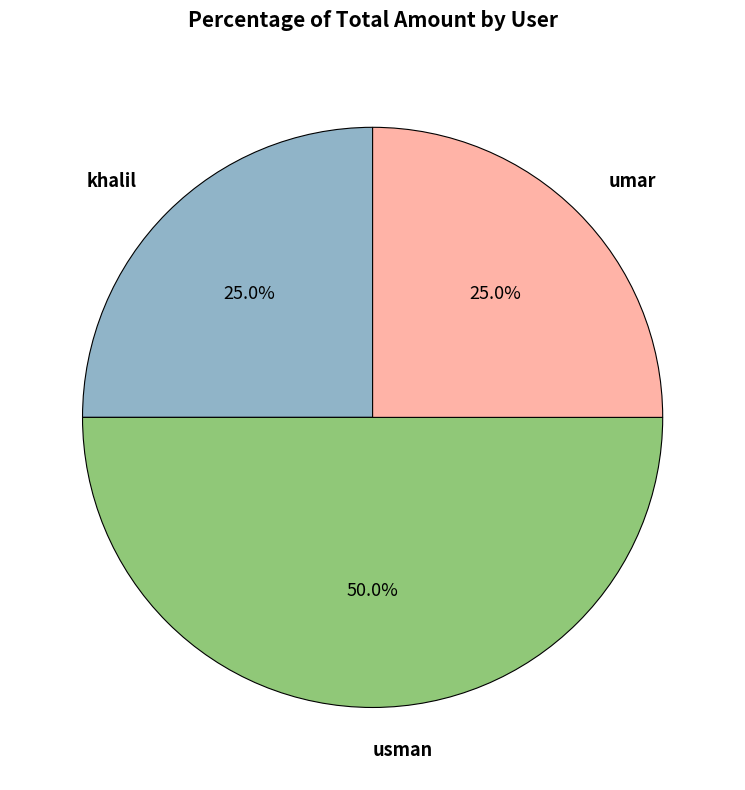

What percentage do usman and khalil together represent?

75.0%